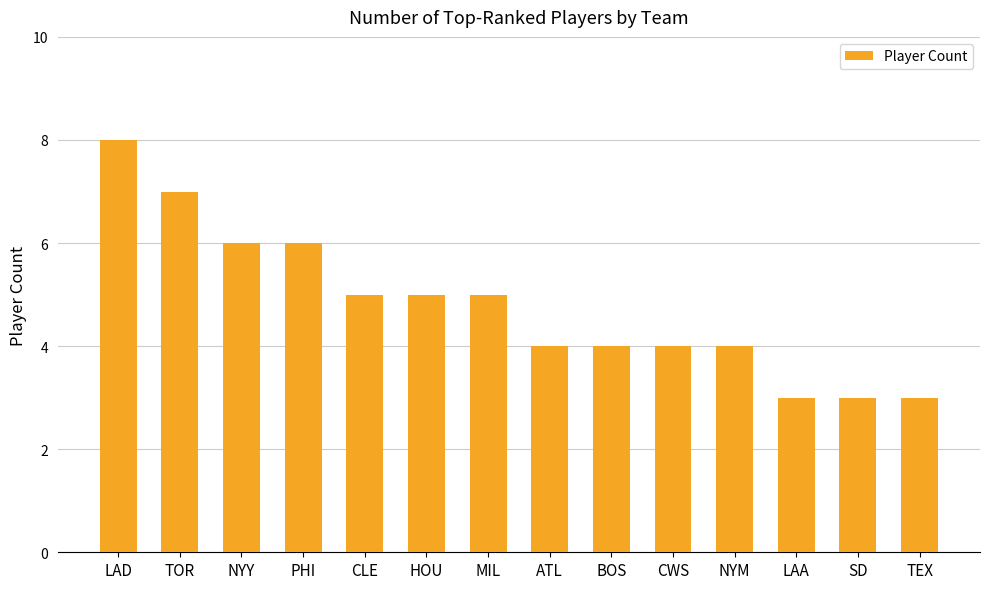

What is the value of the 10th bar from the left?

4